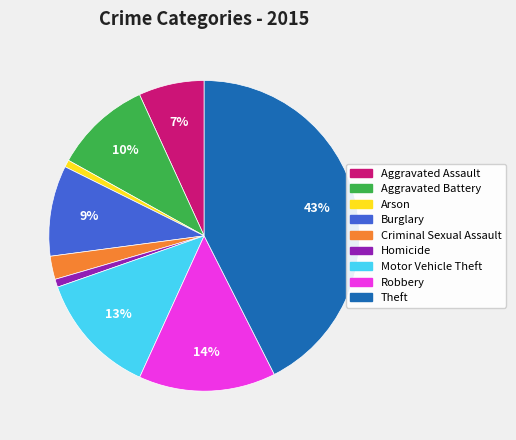

Count the number of slices in the pie.

9